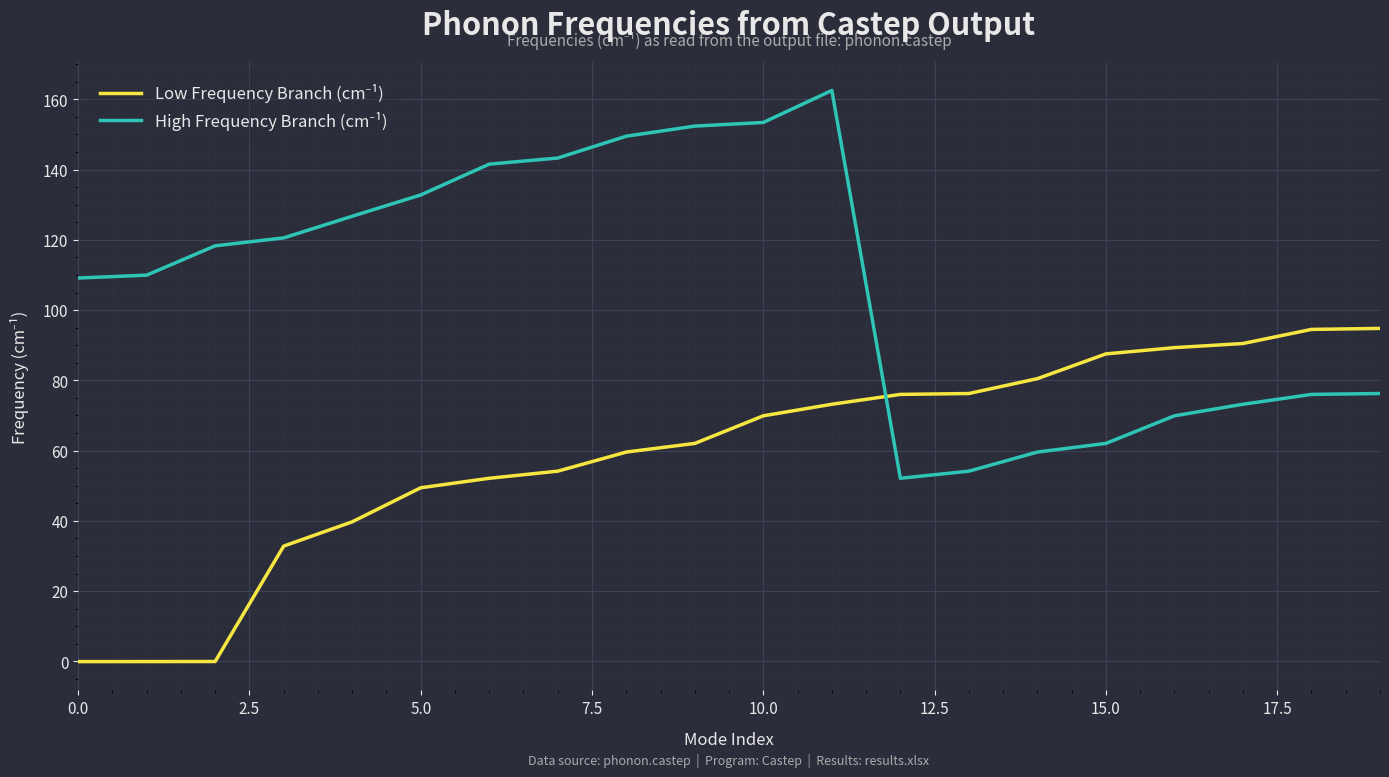

At how many categories does at least one series exceed 8?

20